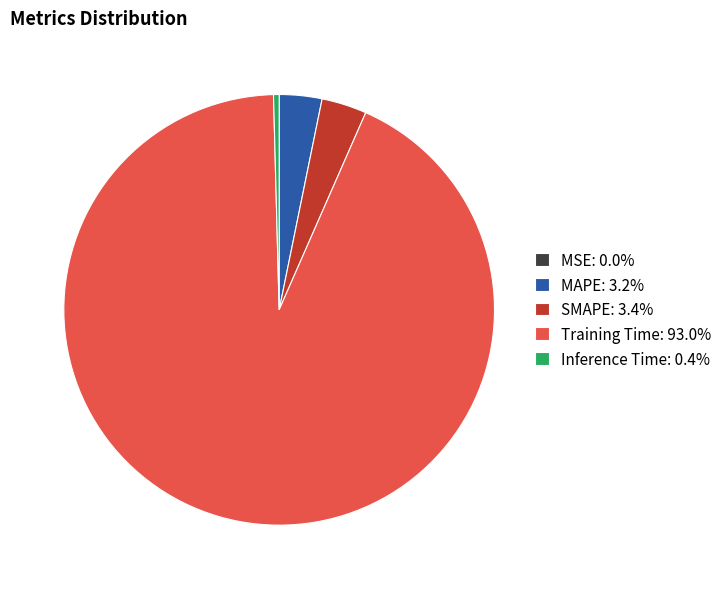

Is Inference Time: 0.4% the majority of the pie?

No